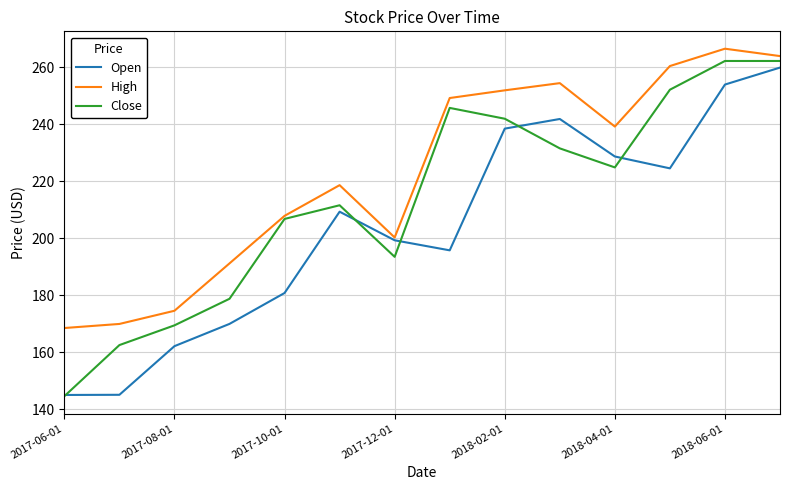

Rank the series by their maximum value, from highest to lowest.

High, Close, Open